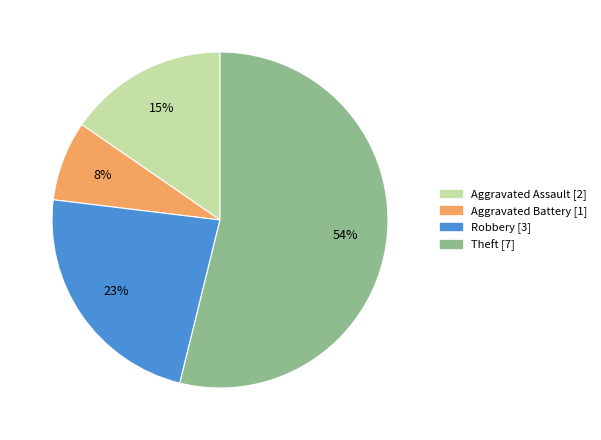

Is it true that Theft is 54% of the pie?

True